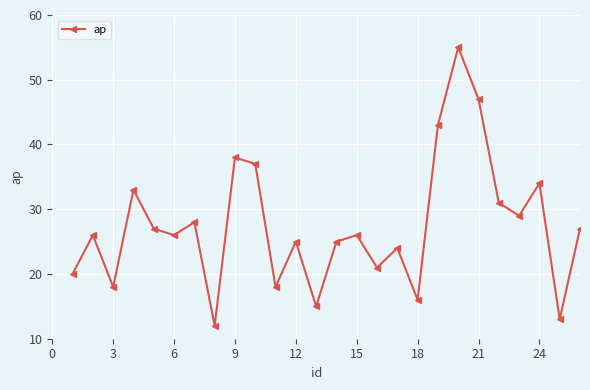

What is the maximum value shown in the chart?

55